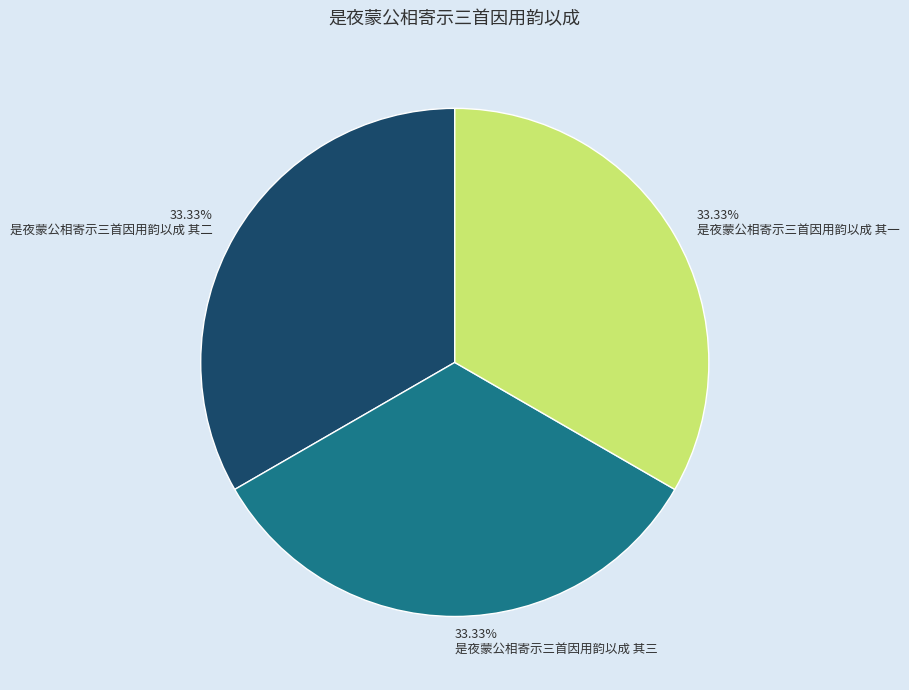

To the nearest percent, what portion does 是夜蒙公相寄示三首因用韵以成 其三 represent?

33%